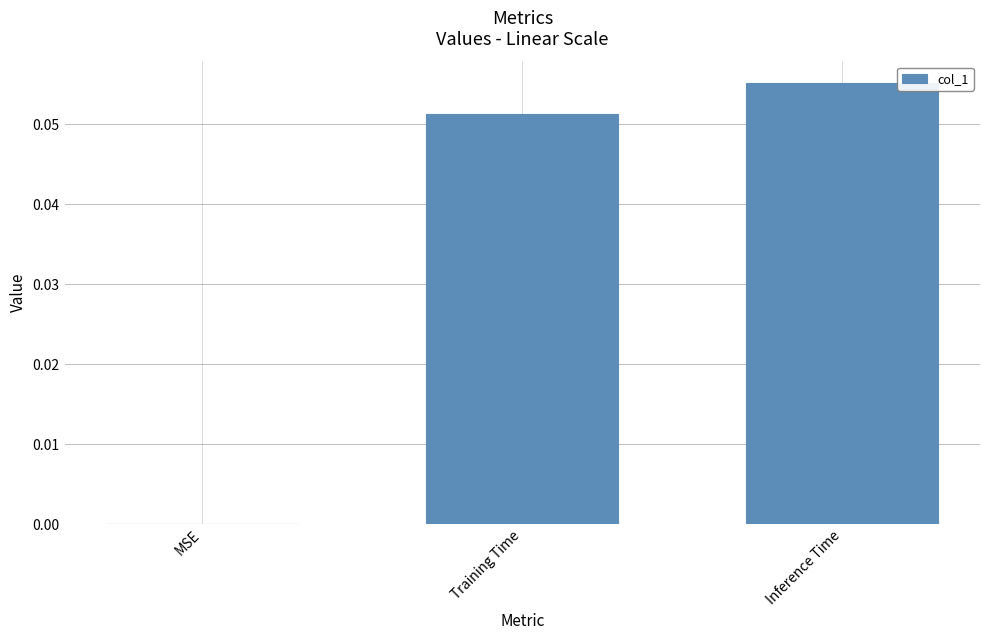

Which has a higher value, MSE or Inference Time?

Inference Time